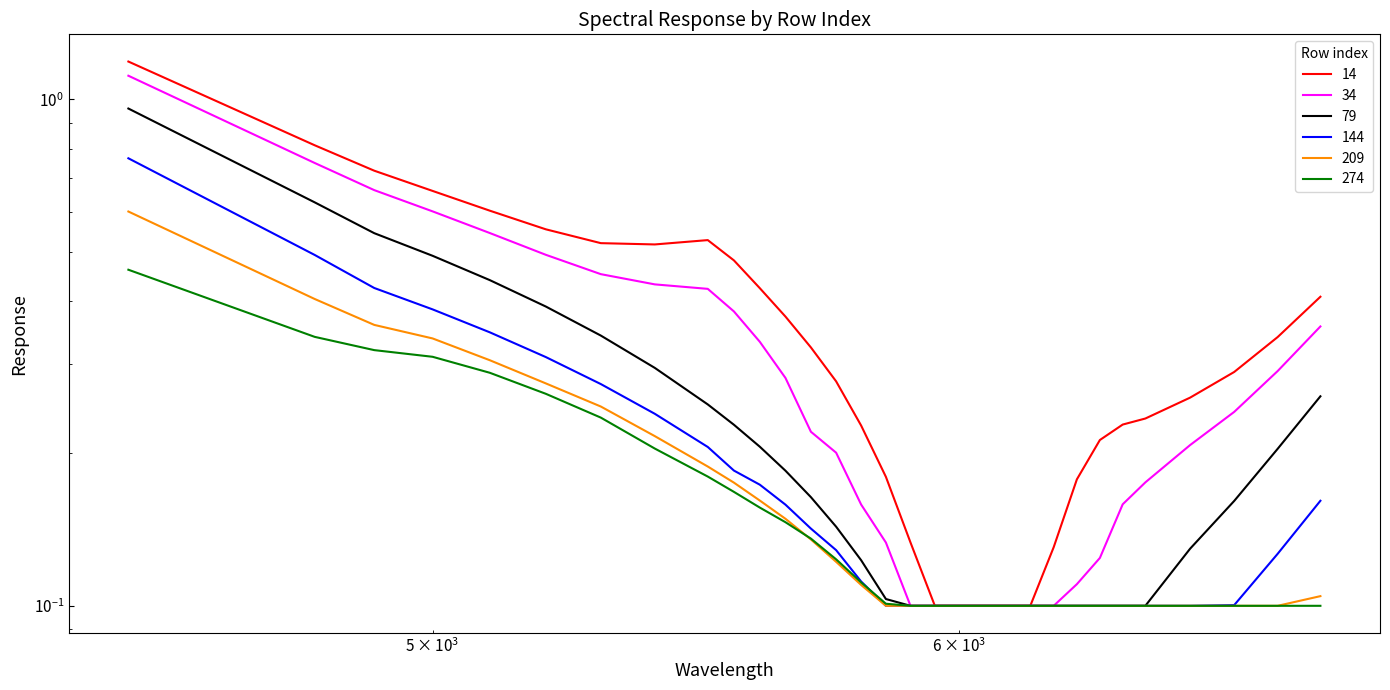

What is the value of the 34 point at the 24th from the left?

0.1